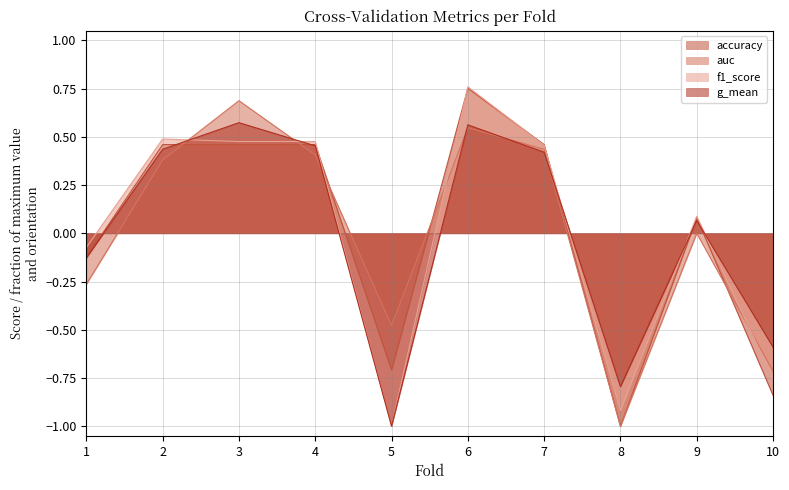

At which label does f1_score first exceed 0?

2